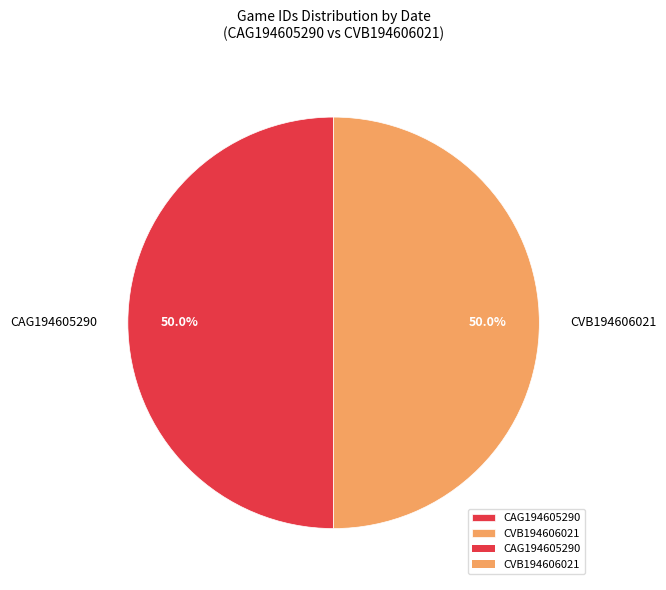

How much of the chart is everything except CAG194605290?

50.0%